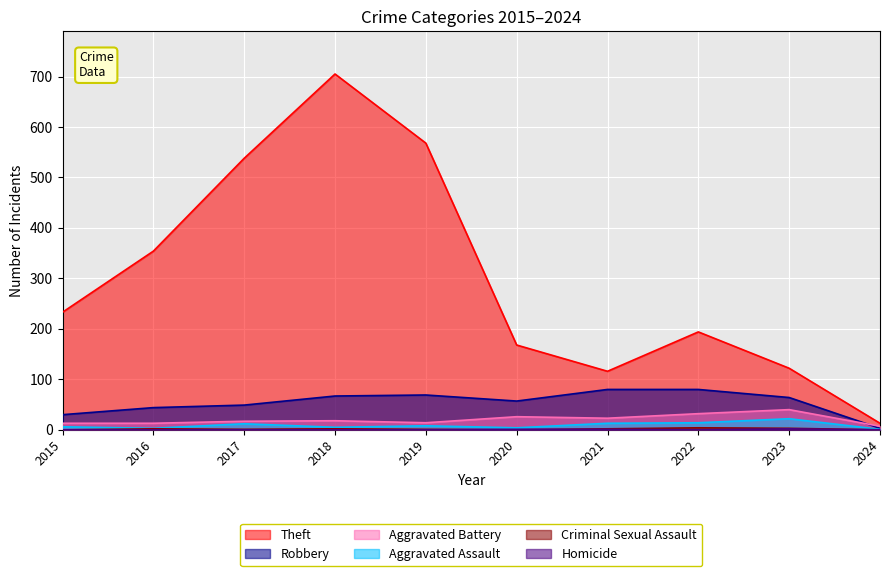

What is the lowest value of the Theft series?

13